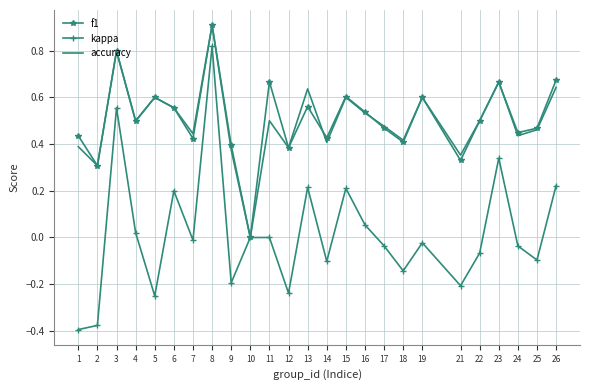

At which category is the sum across all series the highest?

8